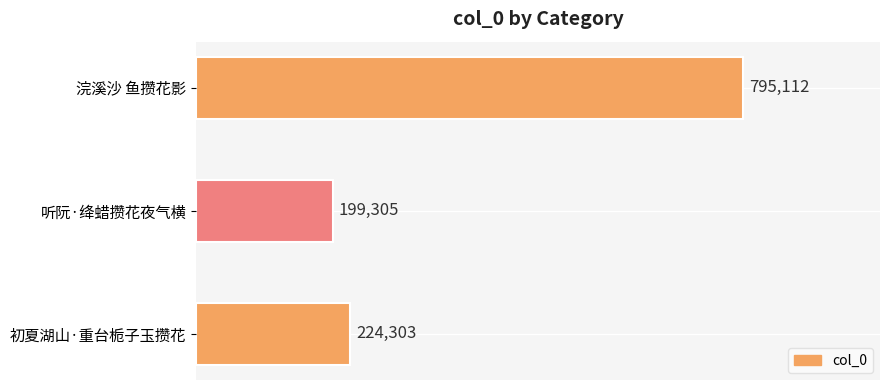

Which label corresponds to the smallest value in the chart?

听阮·绛蜡攒花夜气横